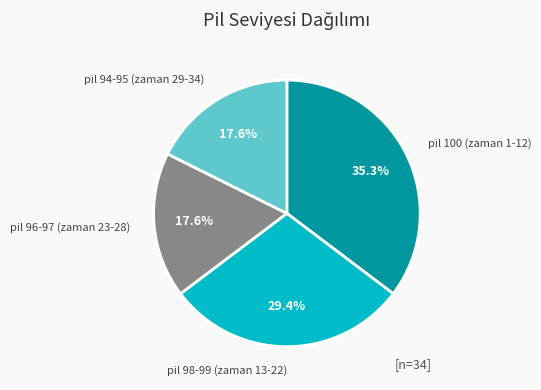

How many segments does this pie chart have?

4